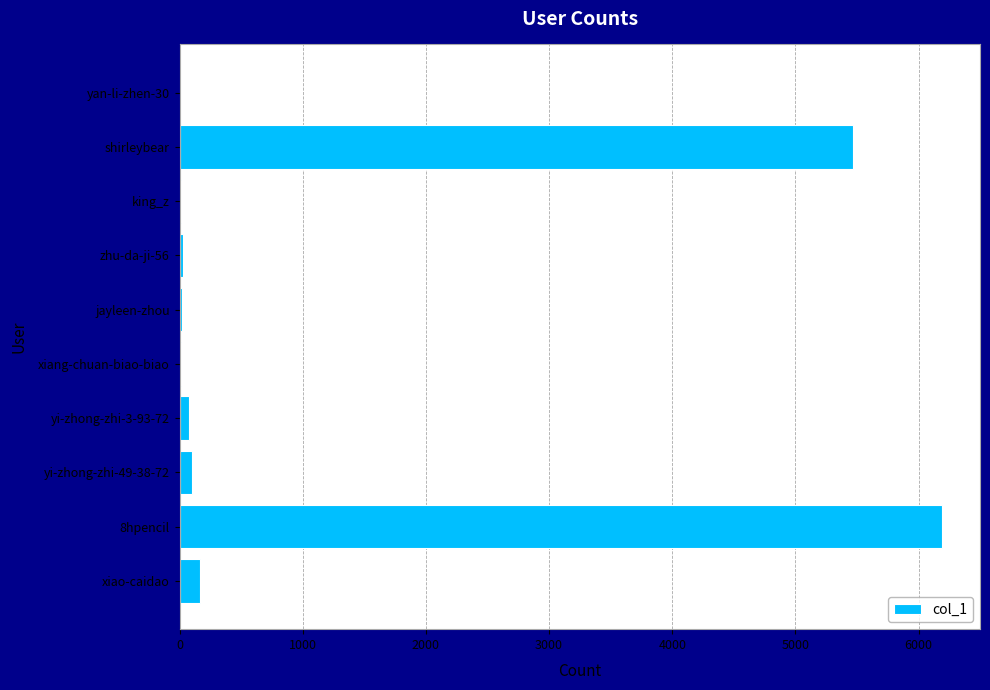

Between xiao-caidao and xiang-chuan-biao-biao, which is larger?

xiao-caidao